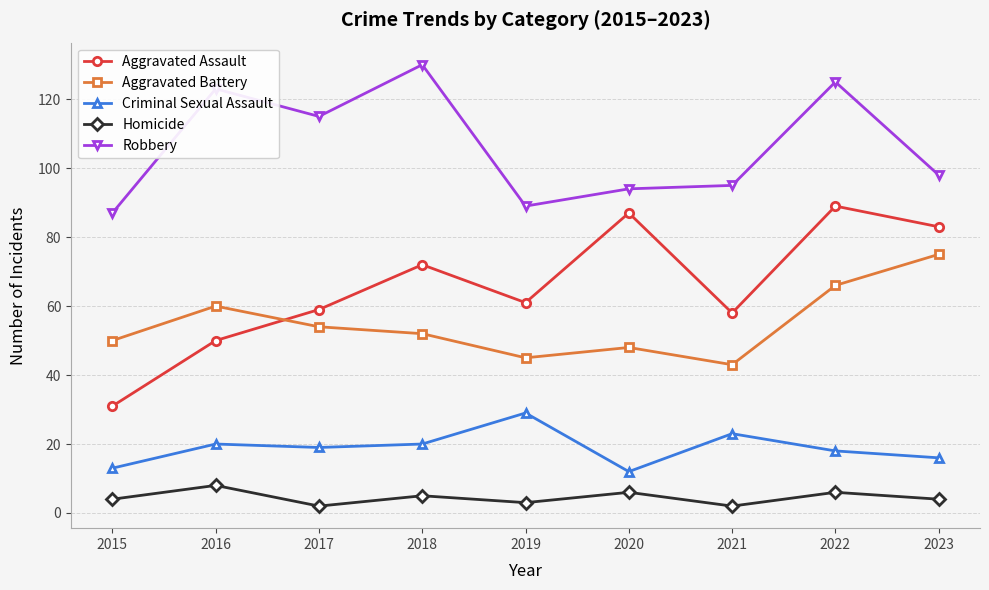

Rank the categories by Aggravated Battery value from lowest to highest.

2021, 2019, 2020, 2015, 2018, 2017, 2016, 2022, 2023